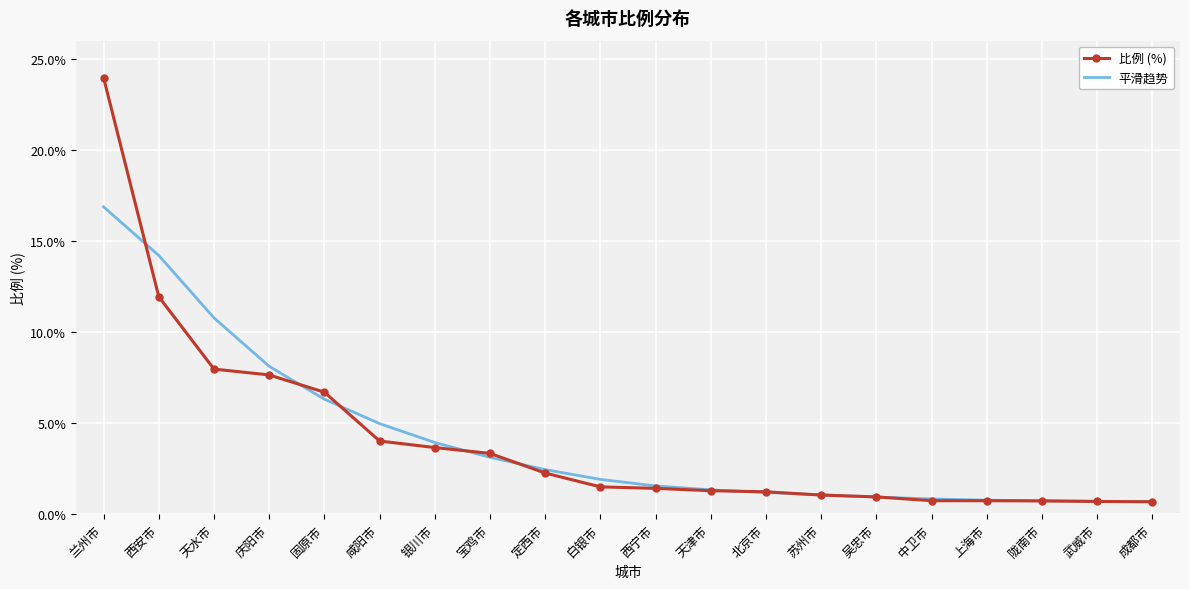

Is it true that 平滑趋势 equals 1.5 at 西宁市?

True